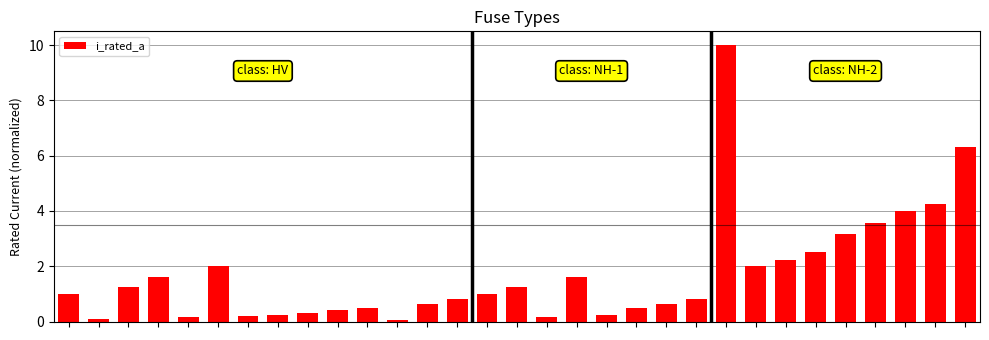

What is the value of the 13th bar from the left?

0.6